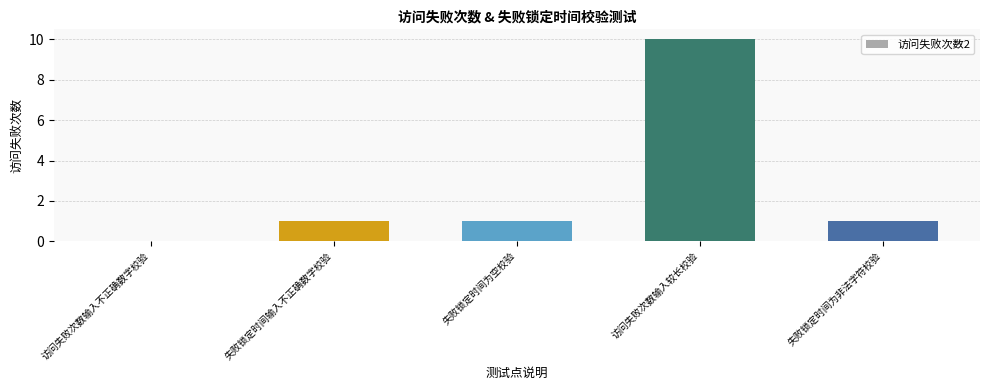

Reading left to right, what are all the values shown in this chart?

0	1	1	10	1